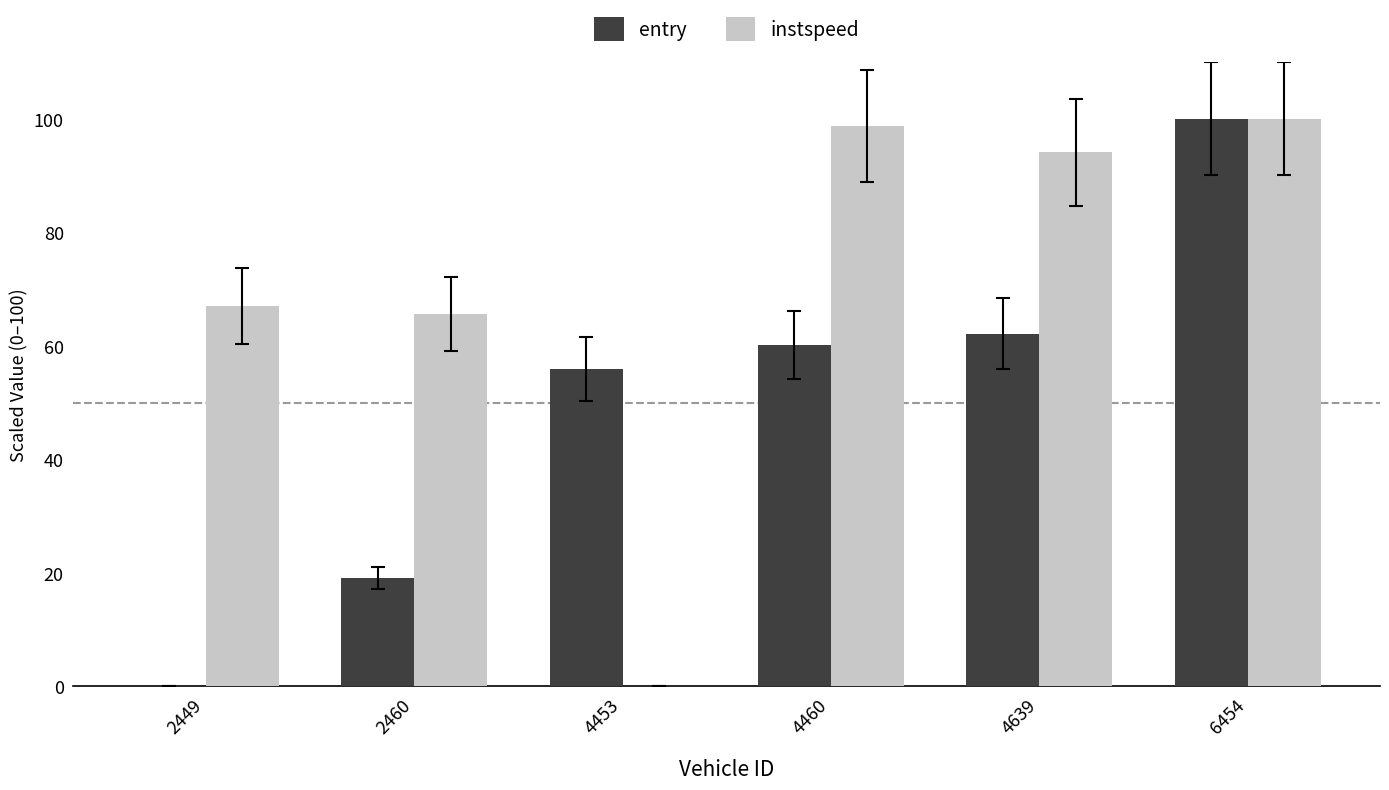

What are all the series names shown in the legend?

entry, instspeed